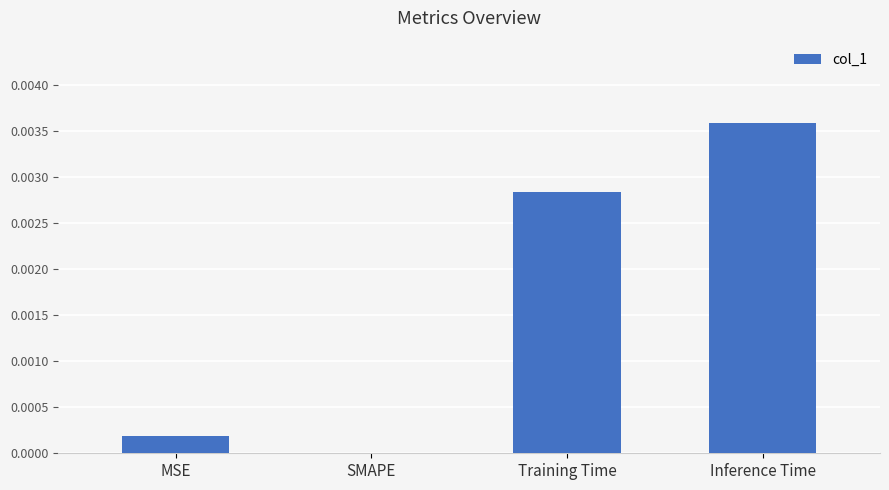

How many data points does each series have?

4